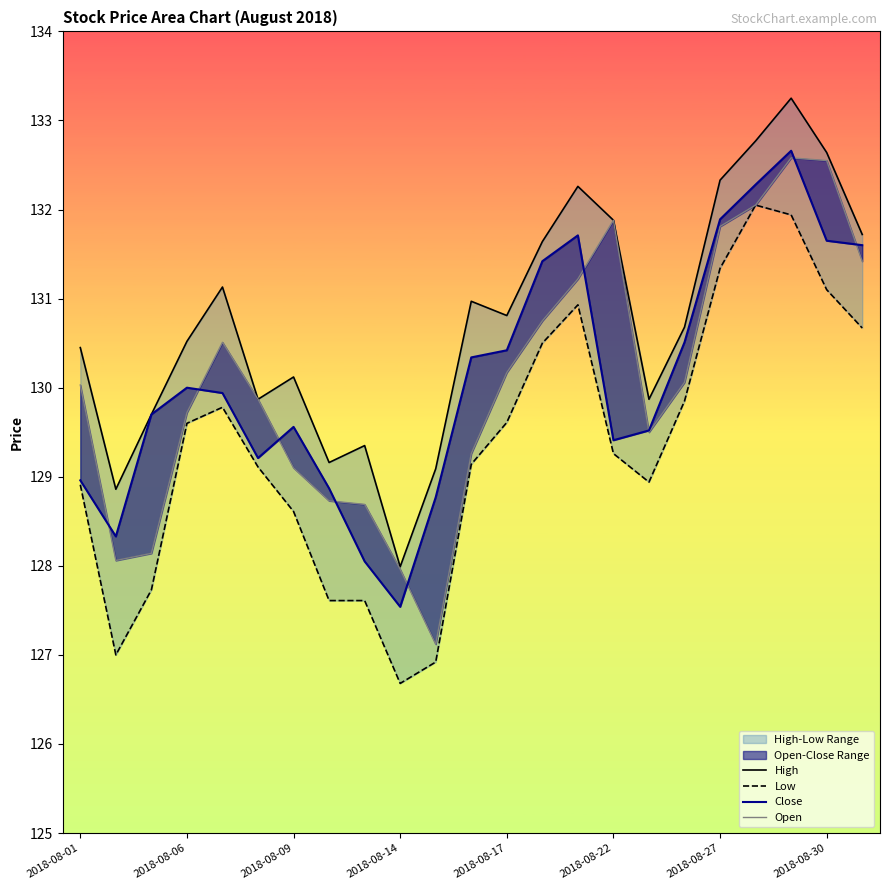

What is the average value of the Close series?

130.1